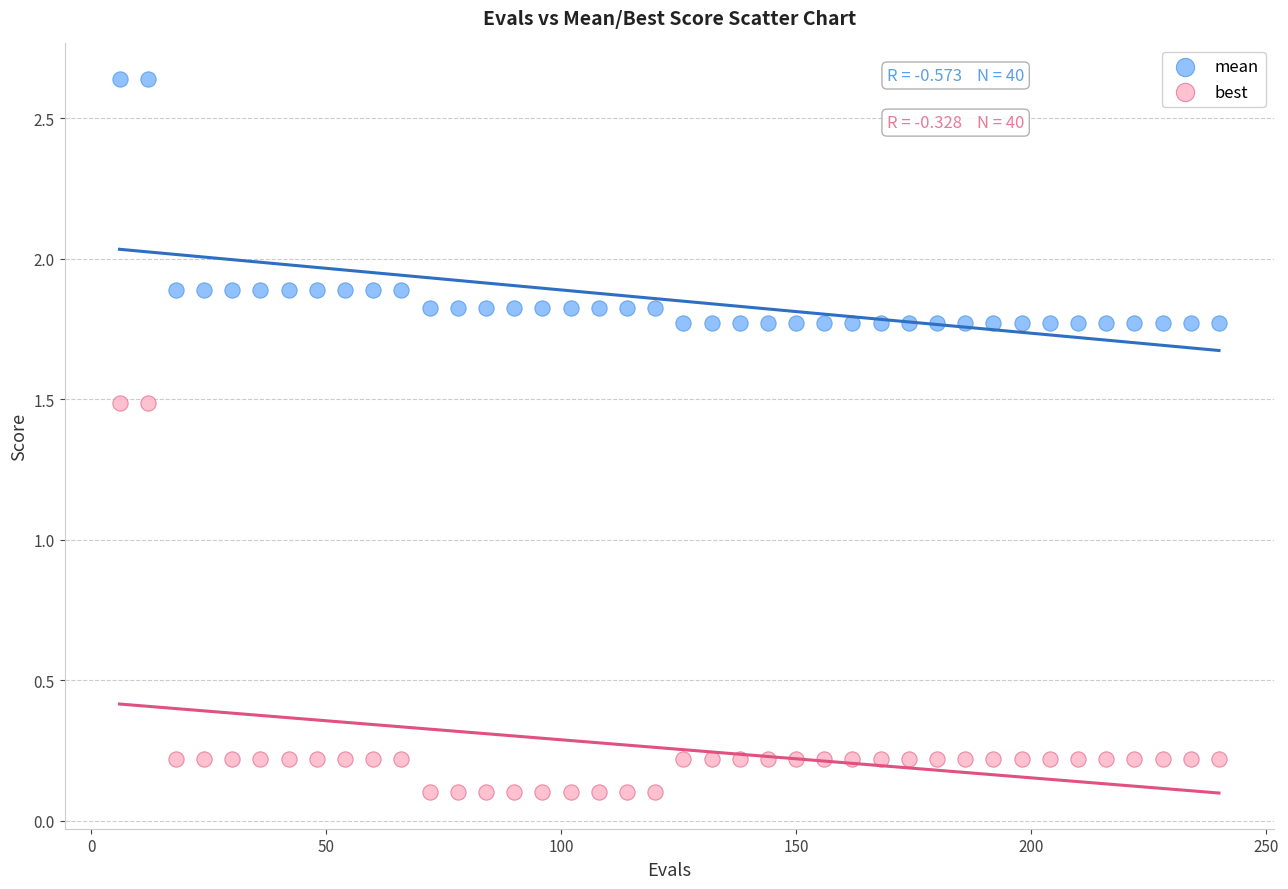

What is the X range (max minus min) for the scatter plot?

234.0